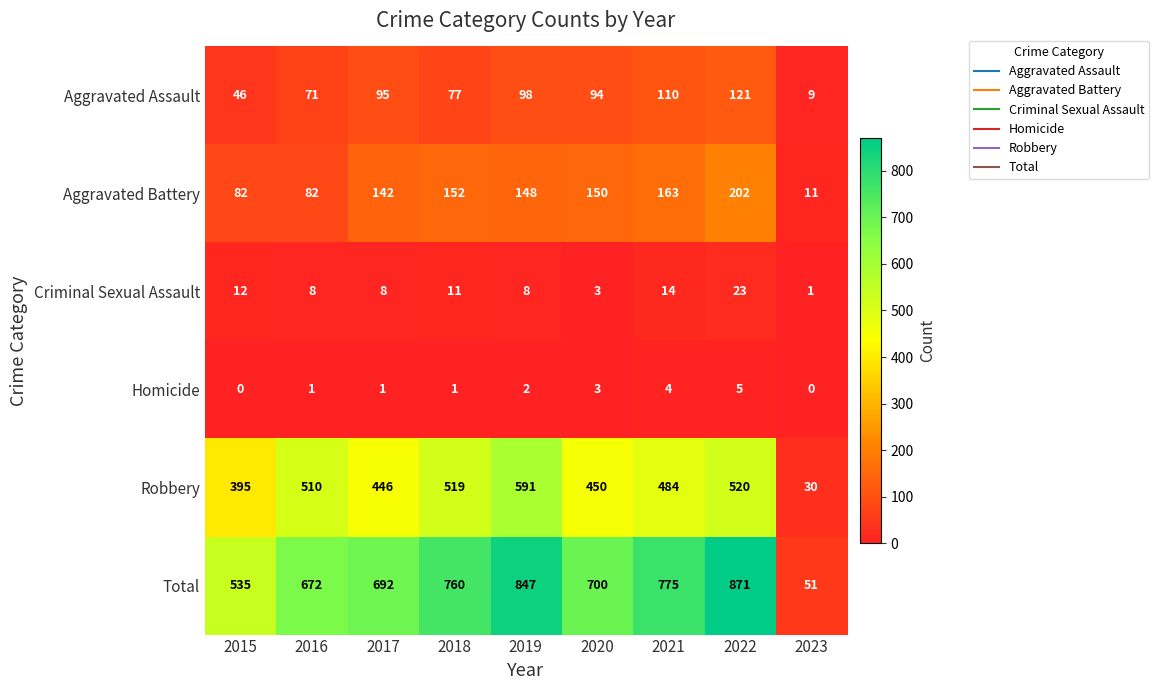

At which label does Aggravated Battery reach its peak?

2022